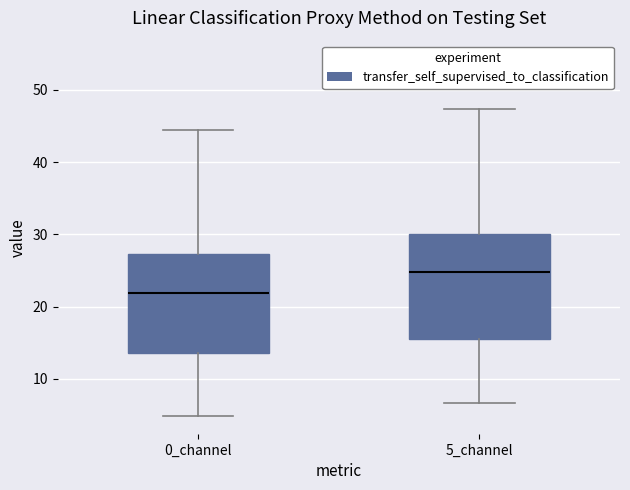

Where does the upper whisker of the box for 0_channel end on the y-axis? The values are not printed on the chart, so give them approximately, as read against the axis.

44